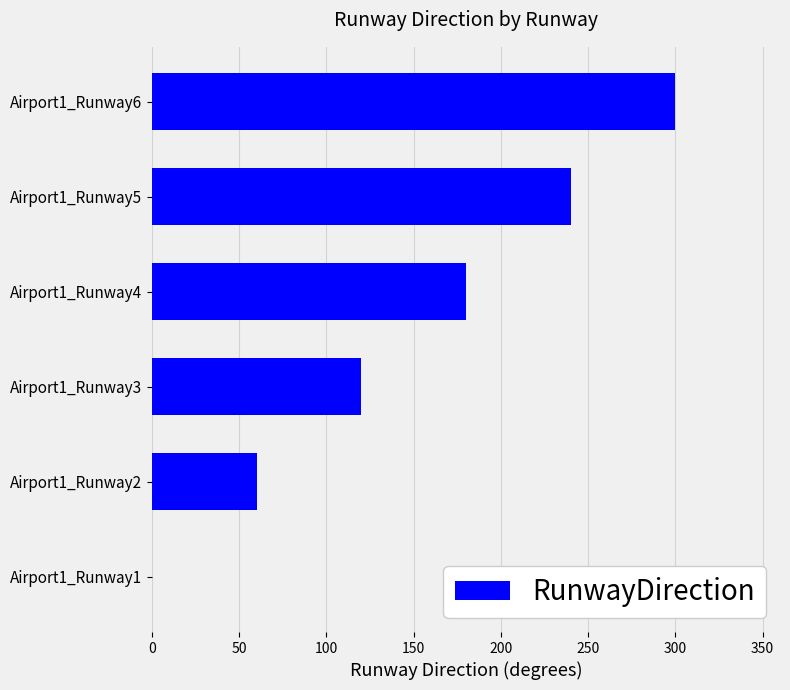

Which category has the highest value across all series?

Airport1_Runway6